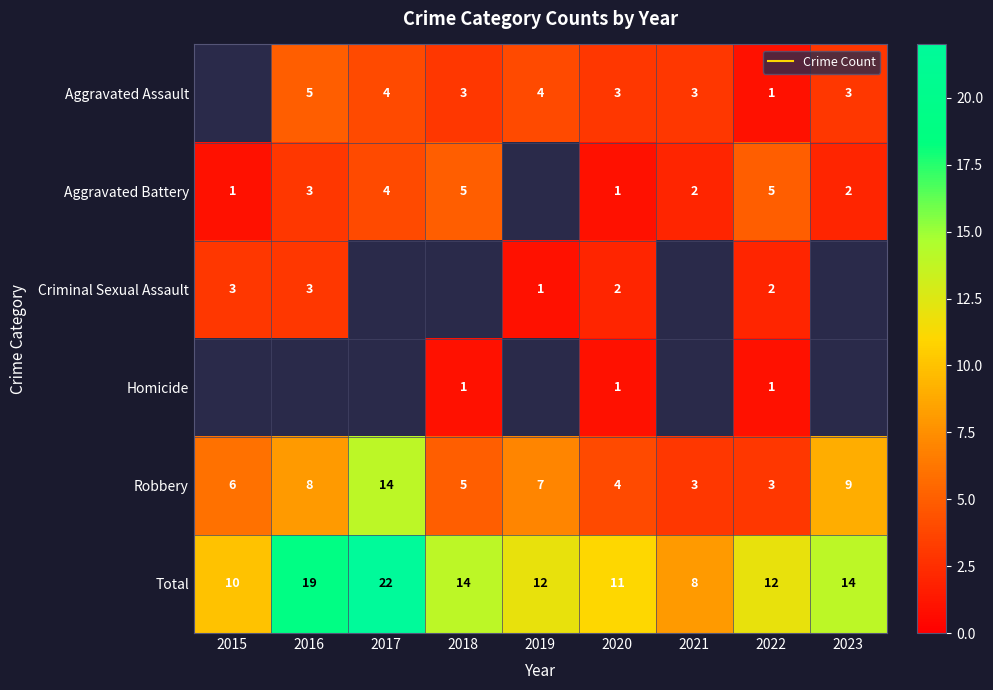

What is the difference between the Robbery values at 2016 and 2019?

1.0